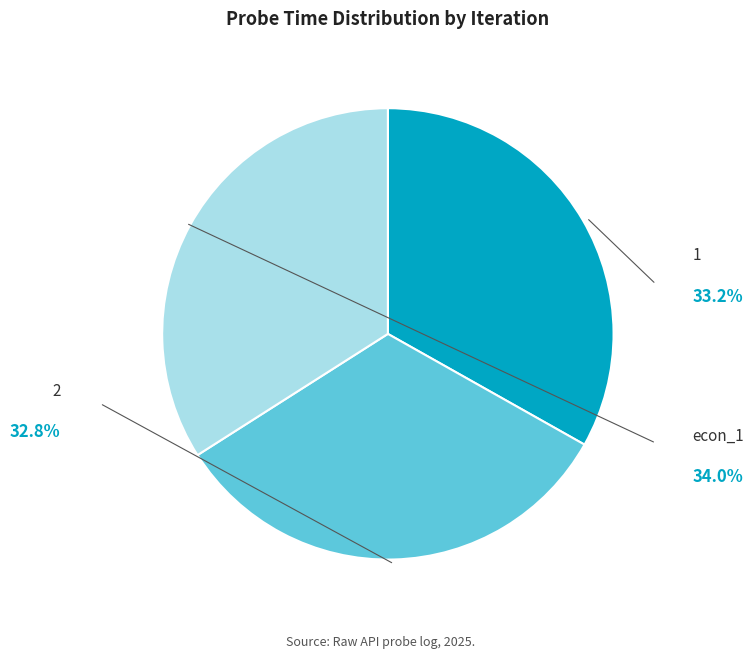

Is there a majority slice in this chart?

No